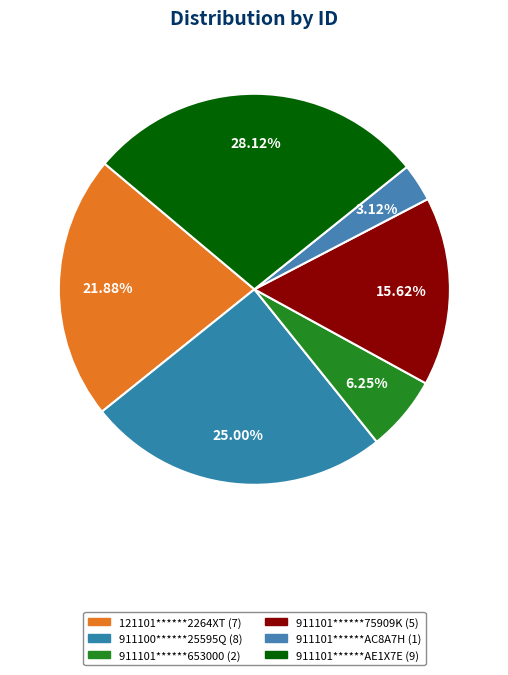

How many segments does this pie chart have?

6